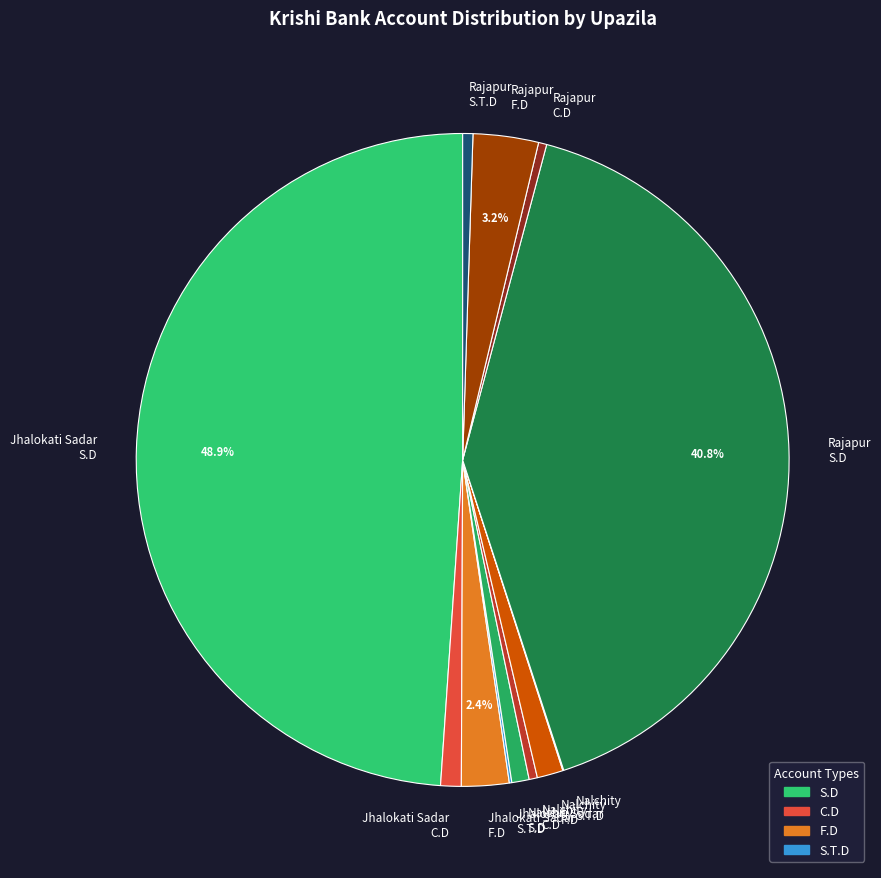

Which slice is the largest?

Jhalokati Sadar S.D